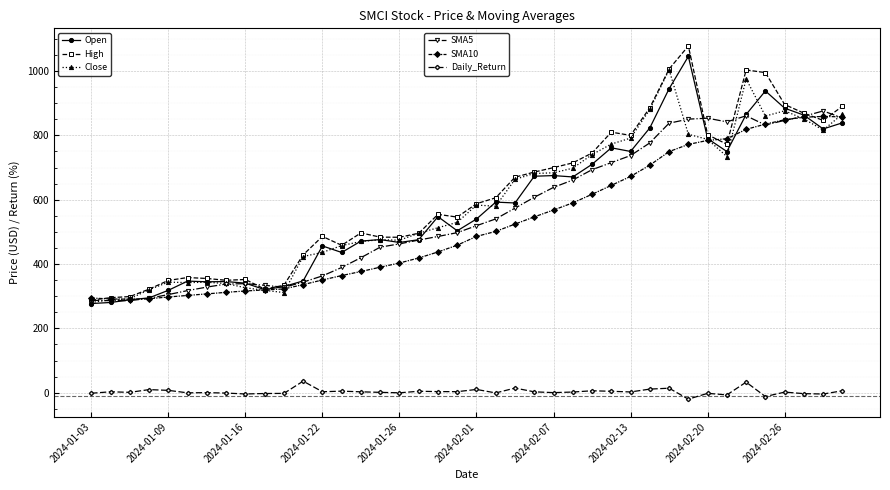

How many series are shown in this chart?

6